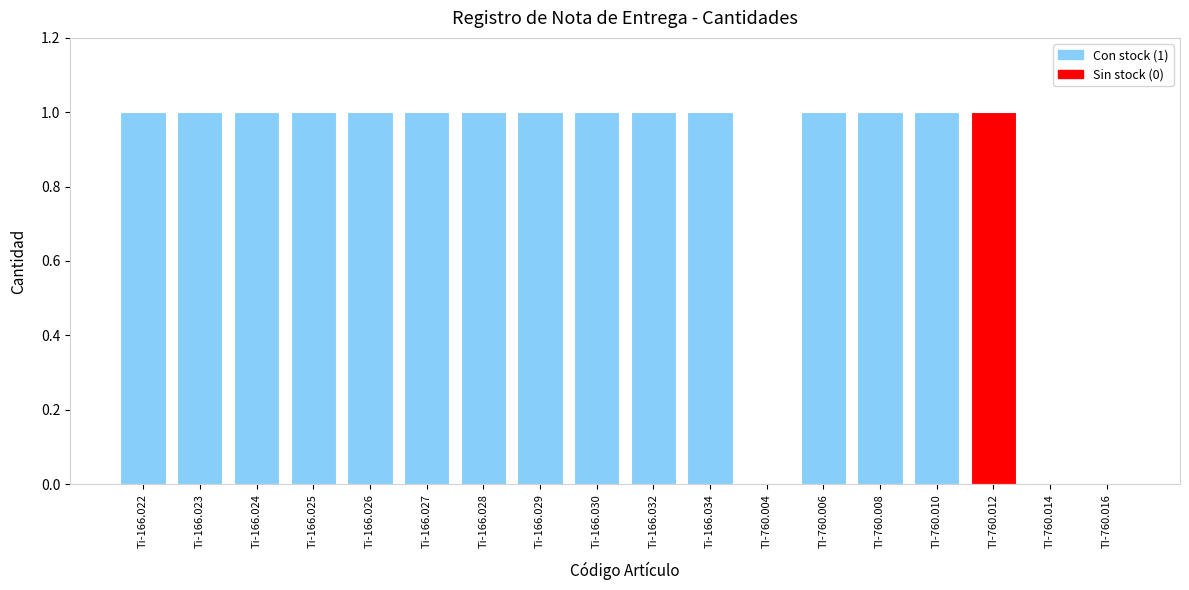

How many series are shown in this chart?

1